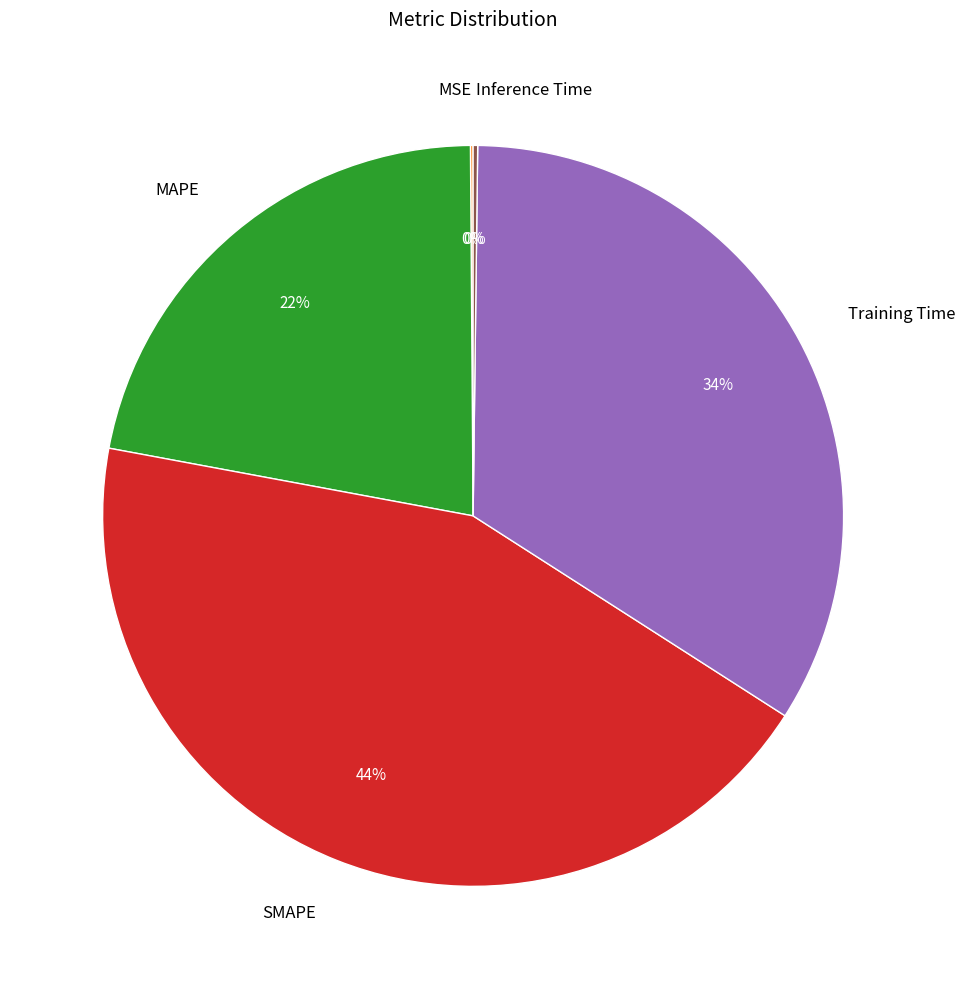

What is the largest slice in the pie chart?

SMAPE